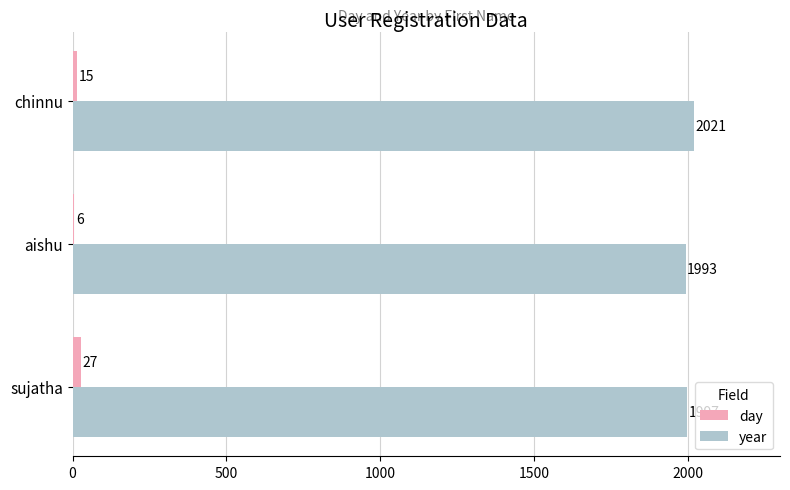

Which series has the largest total across all categories?

year